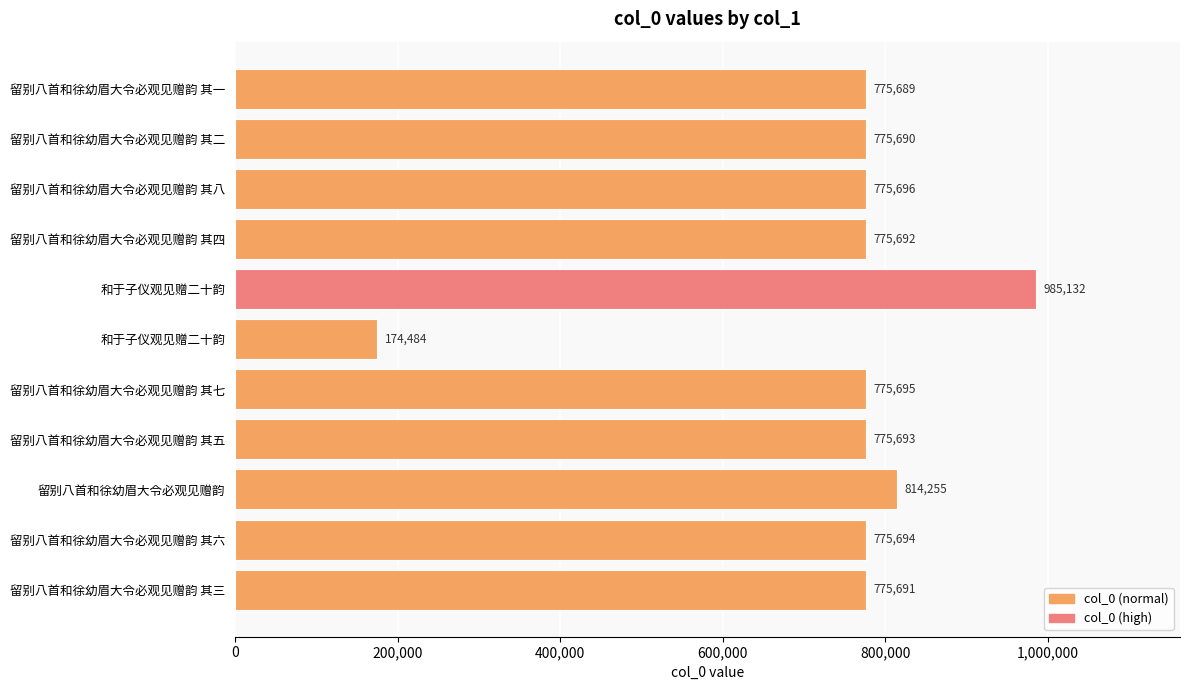

What is the average value?

743583